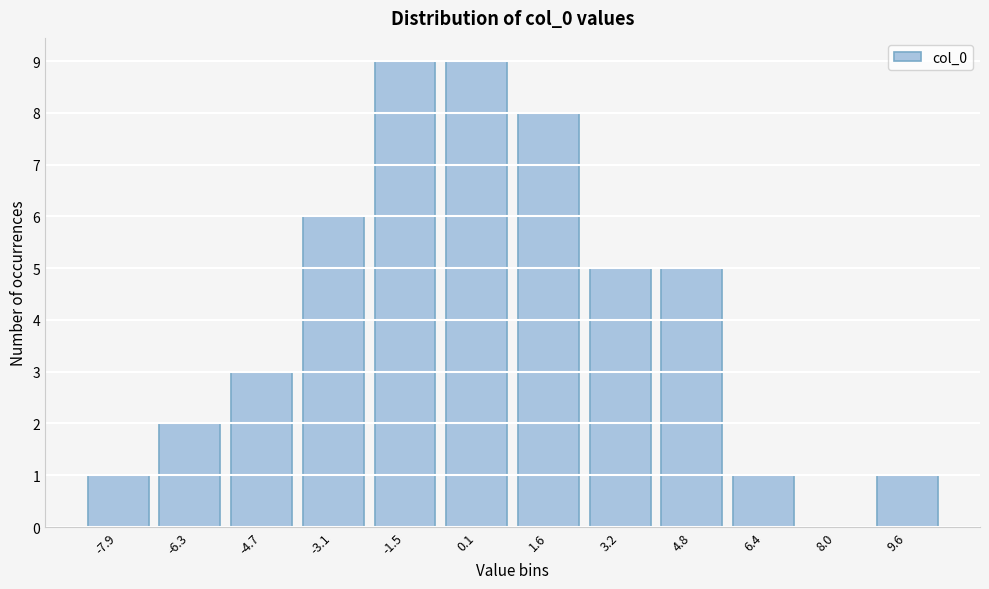

Reading left to right, list all the values displayed in this chart.

-7.9=1	-6.3=2	-4.7=3	-3.1=6	-1.5=9	0.1=9	1.6=8	3.2=5	4.8=5	6.4=1	8.0=0	9.6=1